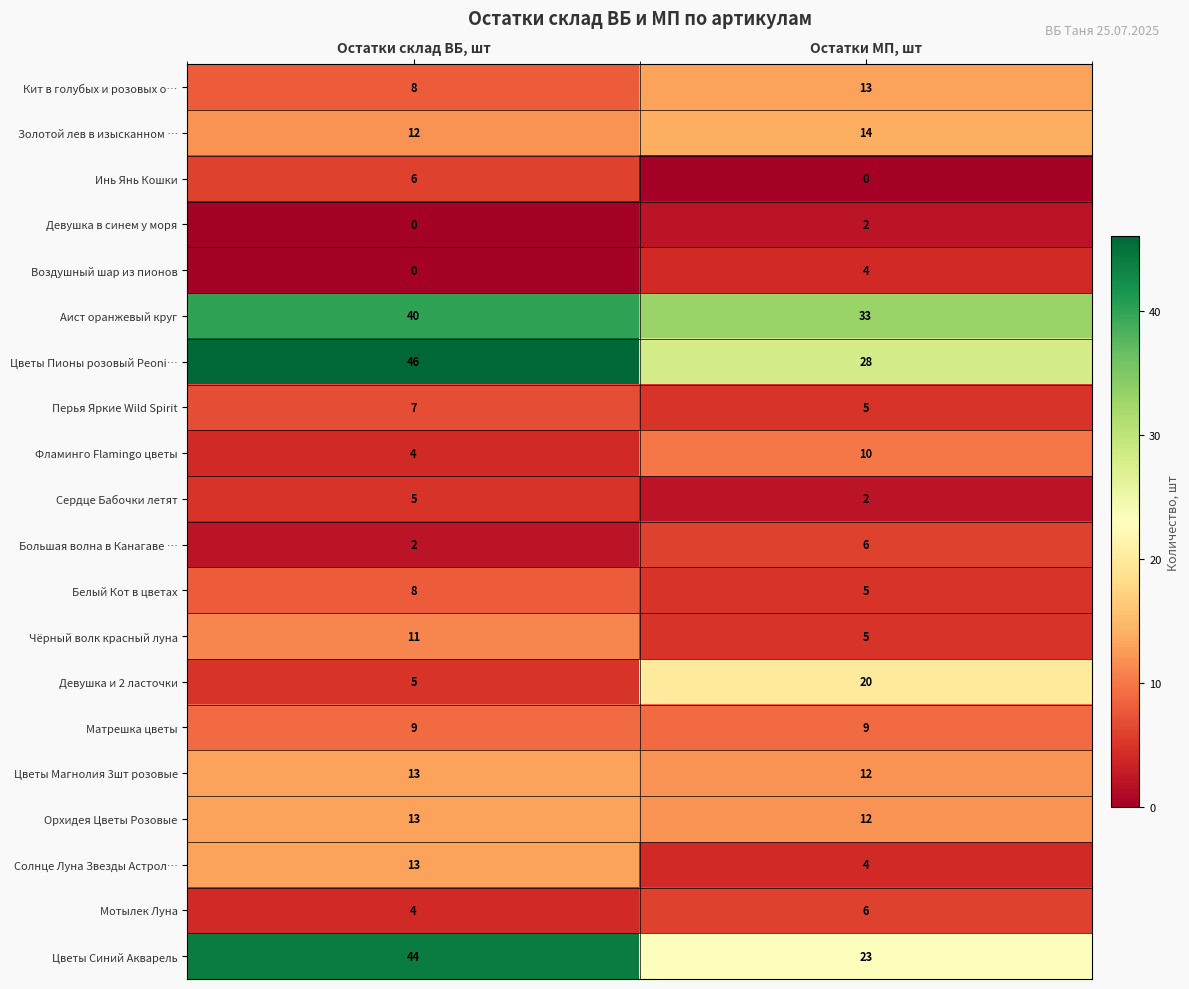

The Воздушный шар из пионов series shows 4 at Остатки МП, шт. True or false?

True